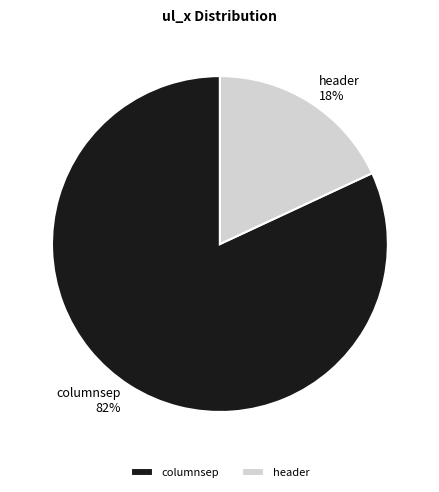

Count the number of slices in the pie.

2